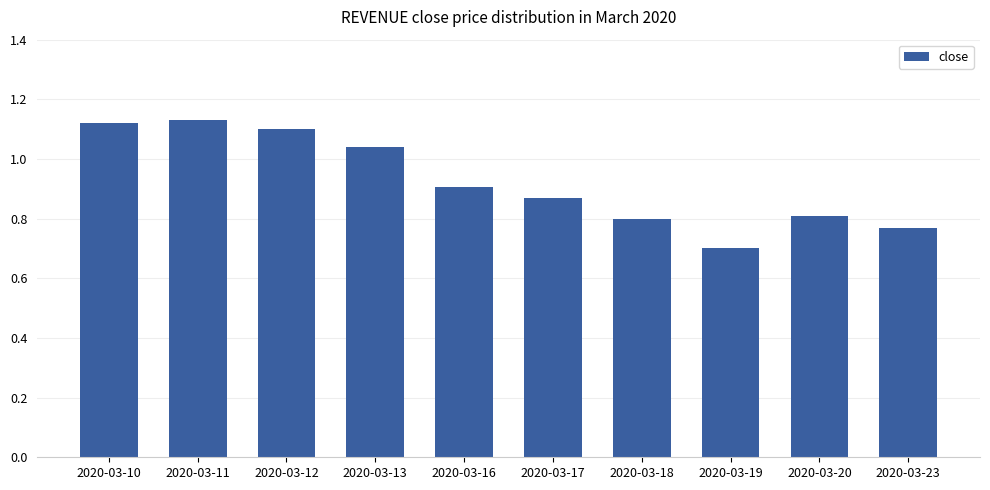

What is the sum of the values at 2020-03-11 and 2020-03-18?

1.9